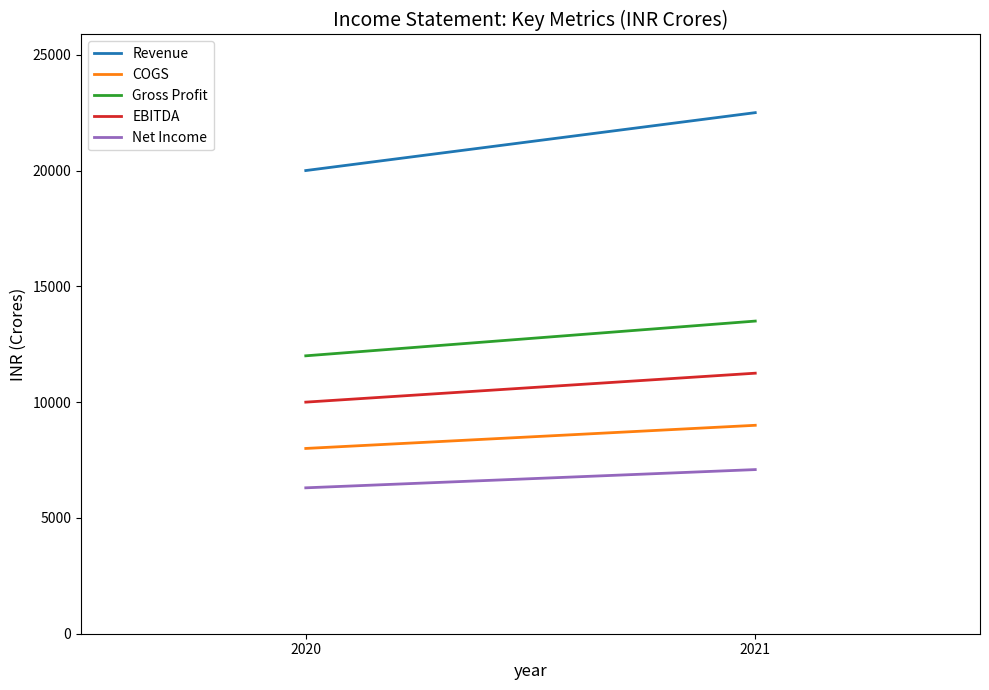

The value of Net Income at 2020 is 6300.0. True or false?

True